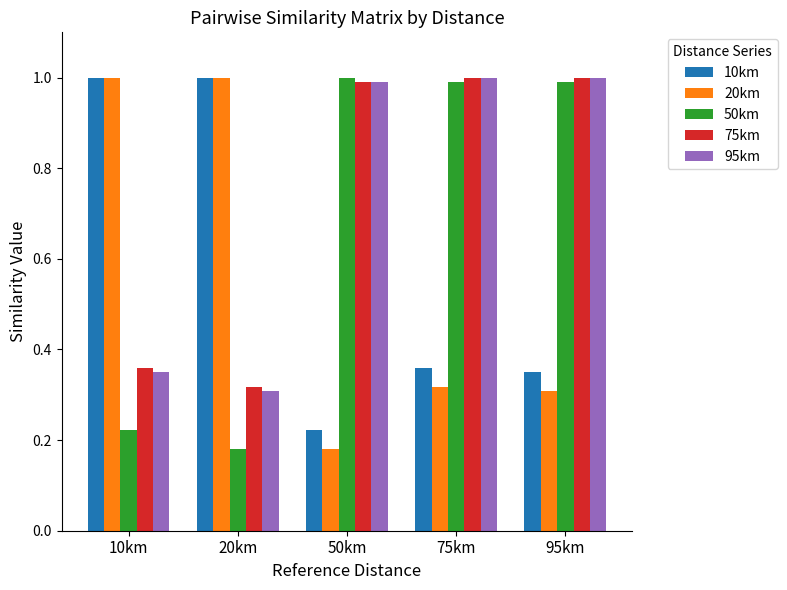

What is the difference between the maximum and second lowest values in the 20km series?

0.7